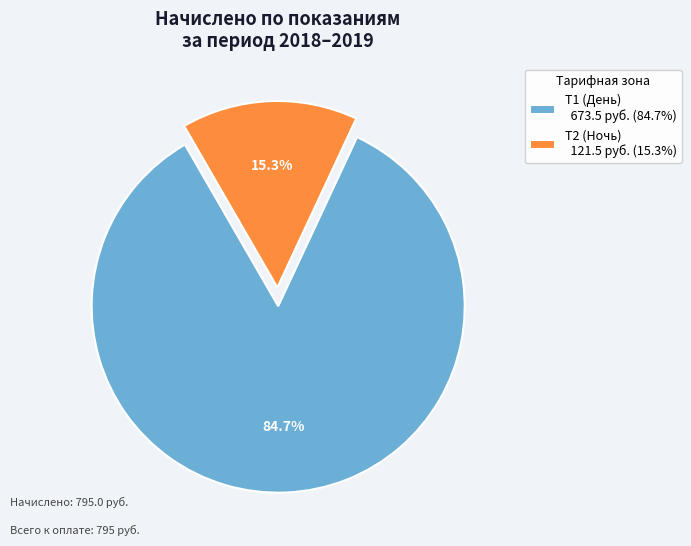

Is Т2 (Ночь) the majority of the pie?

No